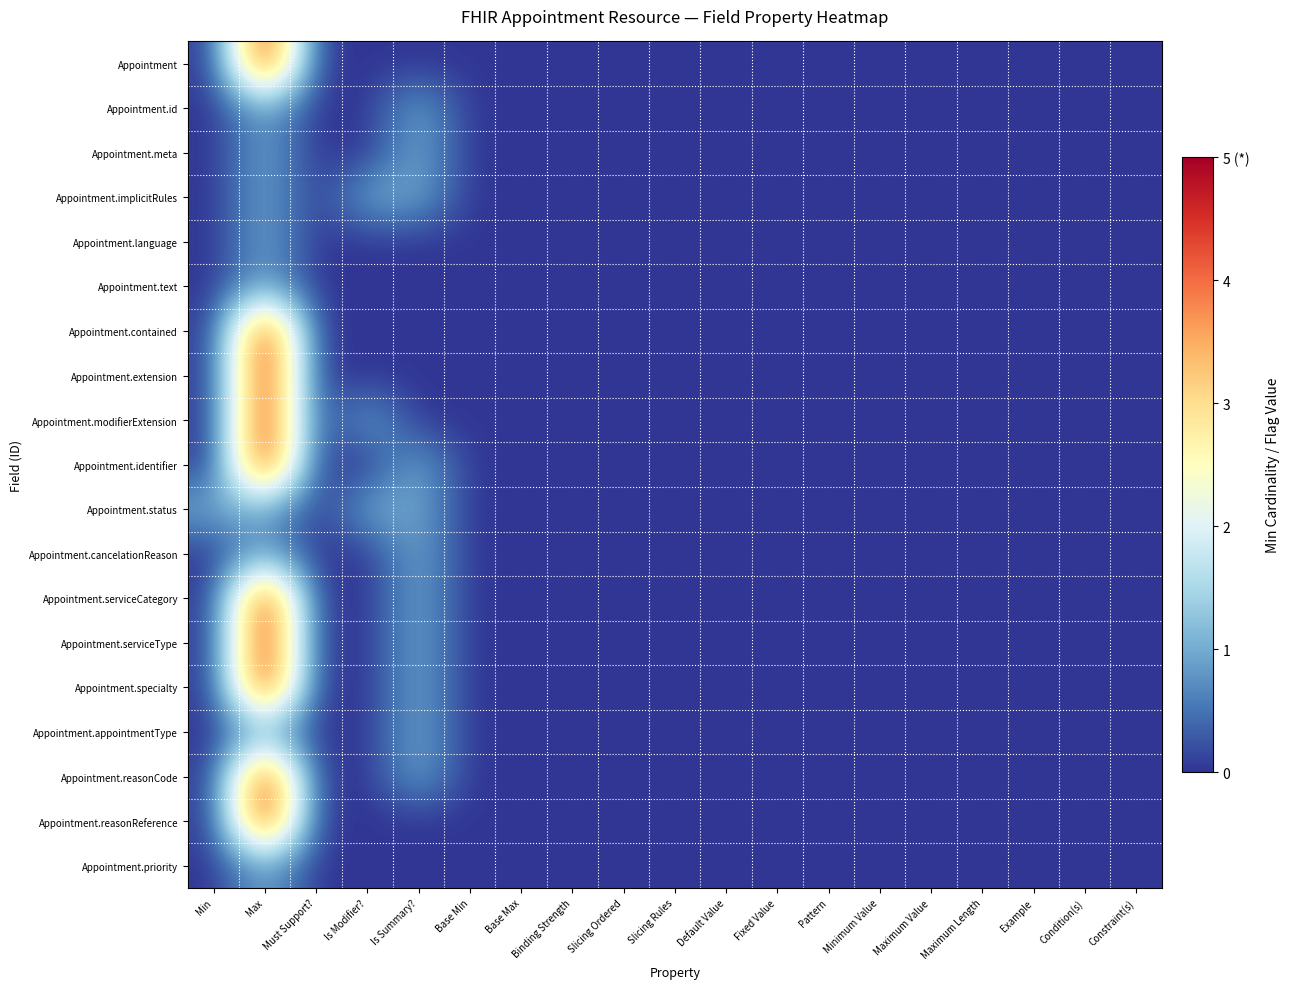

What is the greatest value displayed?

5